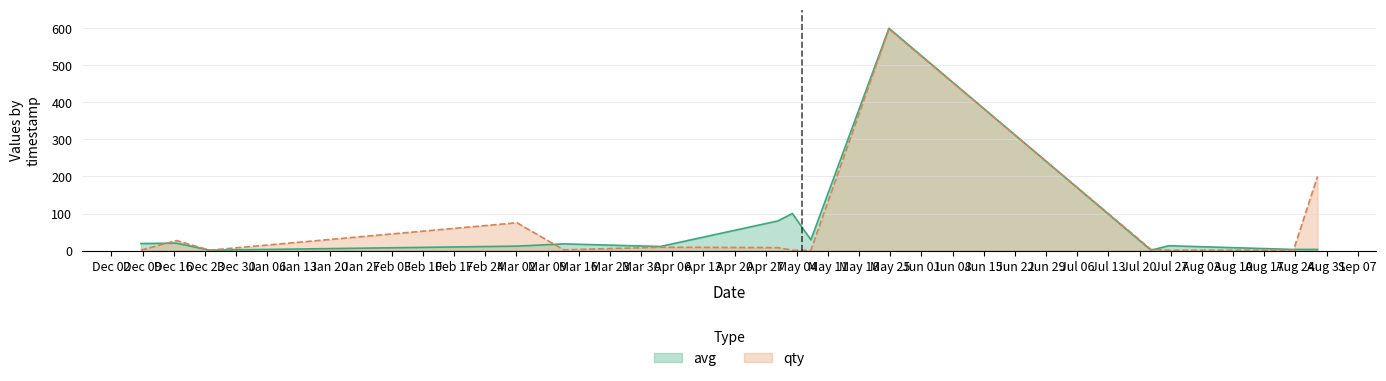

Which series has the widest spread of values?

avg